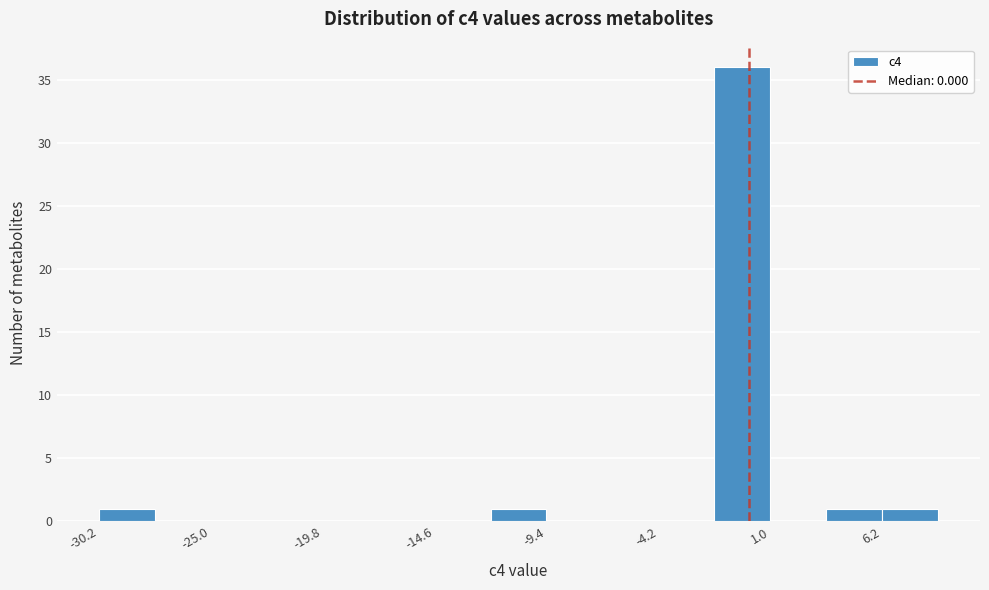

Around what value on the x-axis is the tallest bar? Give the approximate position of its centre, as read against the axis.

0